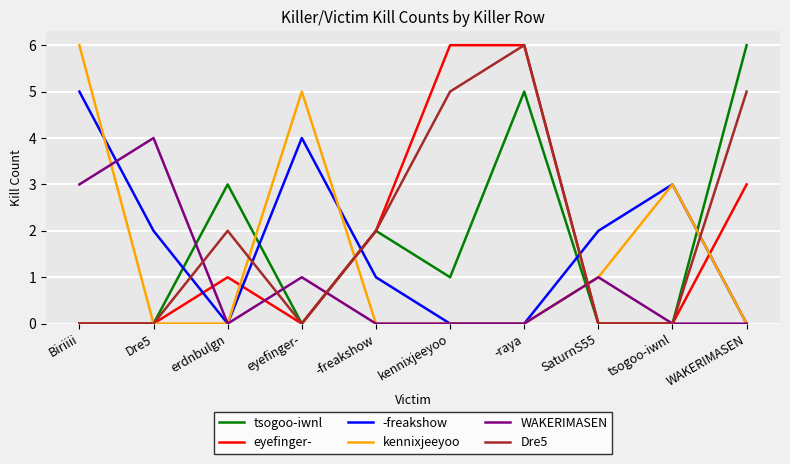

The value of WAKERIMASEN at SaturnS55 is 1. True or false?

True